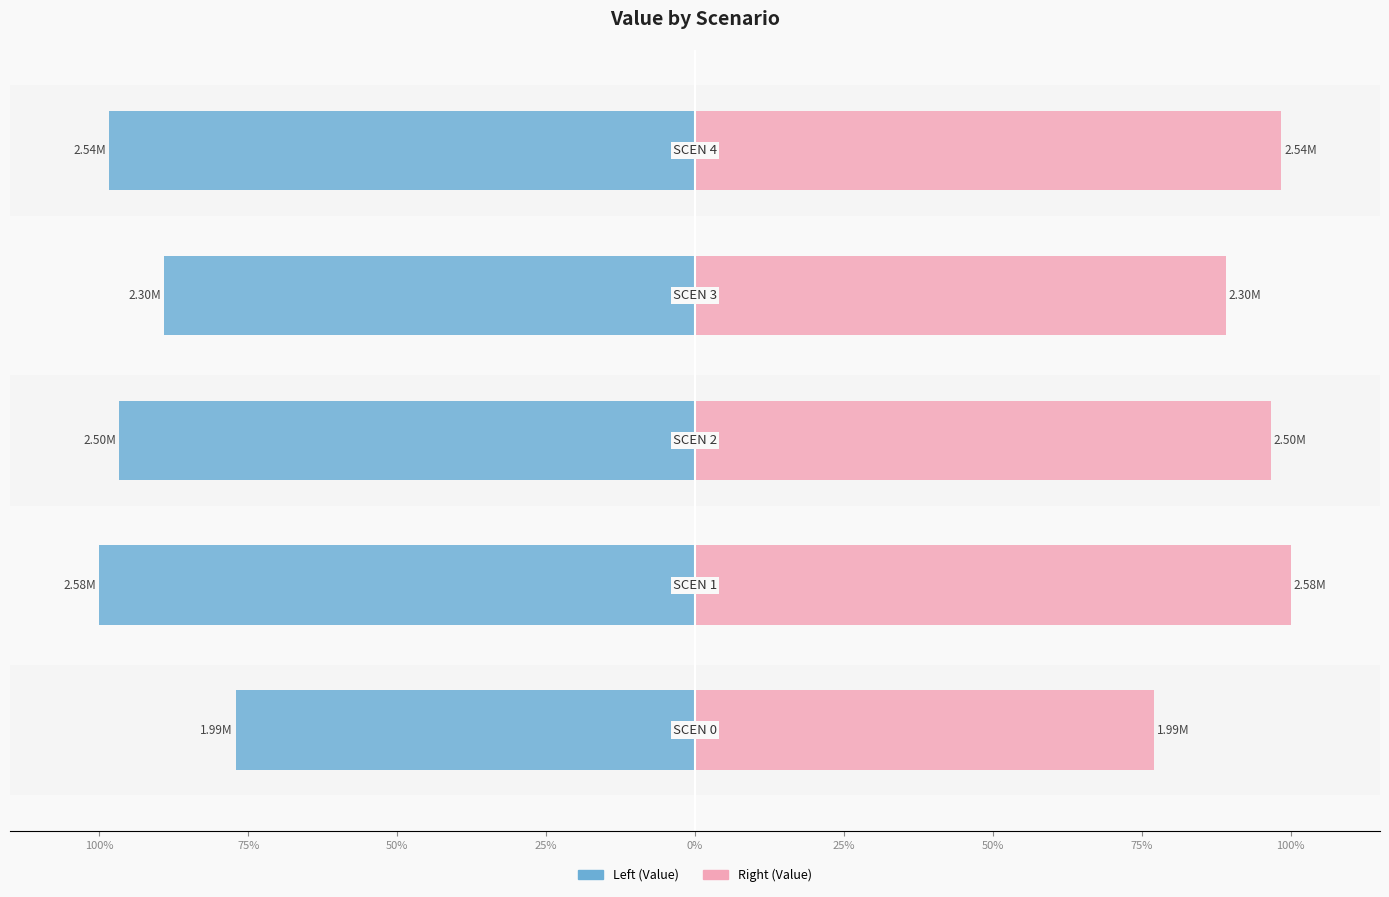

Which series has the widest spread of values?

Value (left)